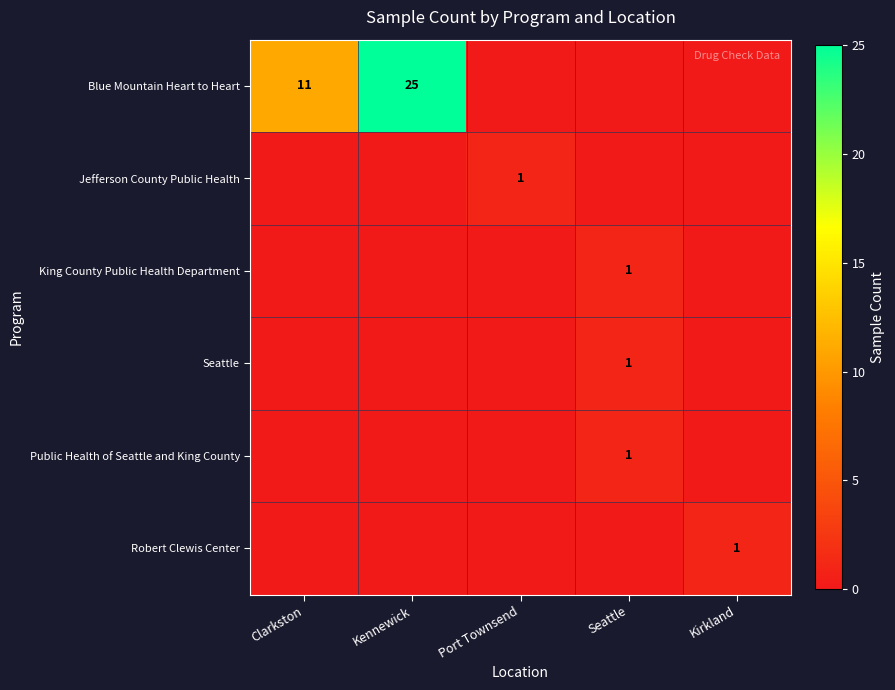

The Robert Clewis Center series shows 1 at Kirkland. True or false?

True